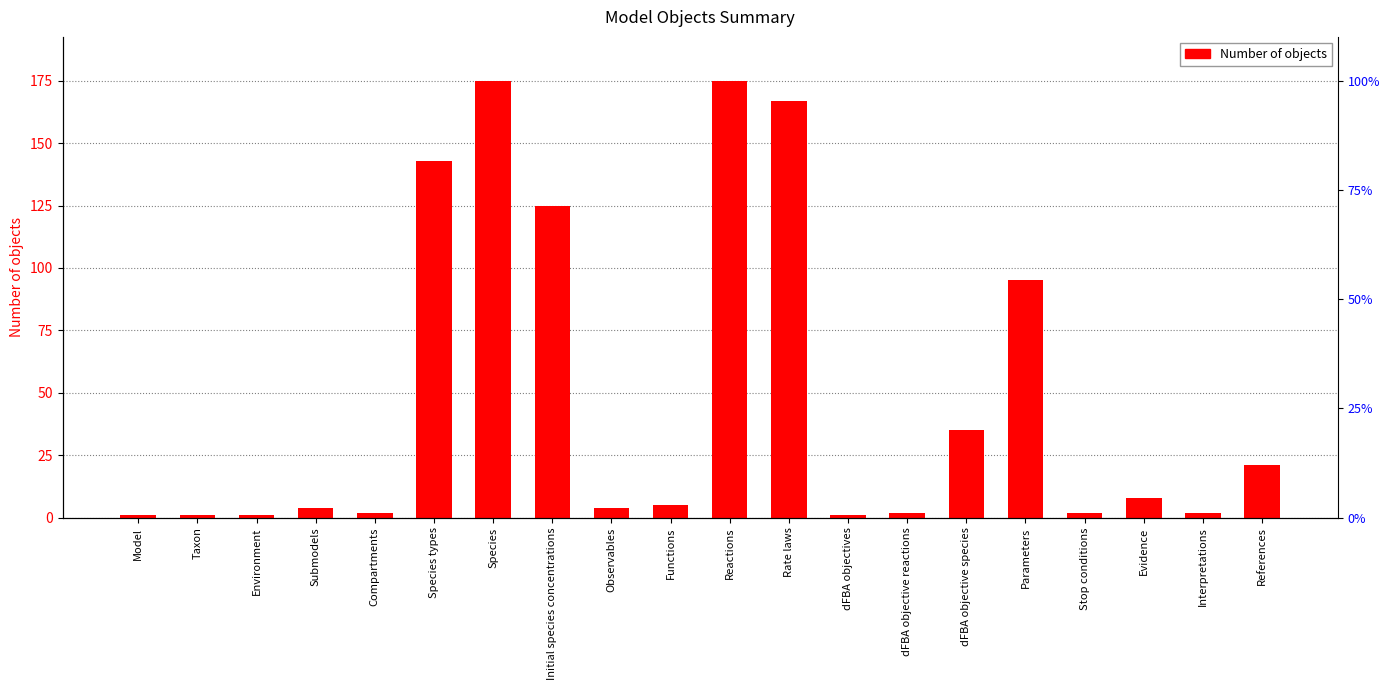

What is the maximum value shown in the chart?

175